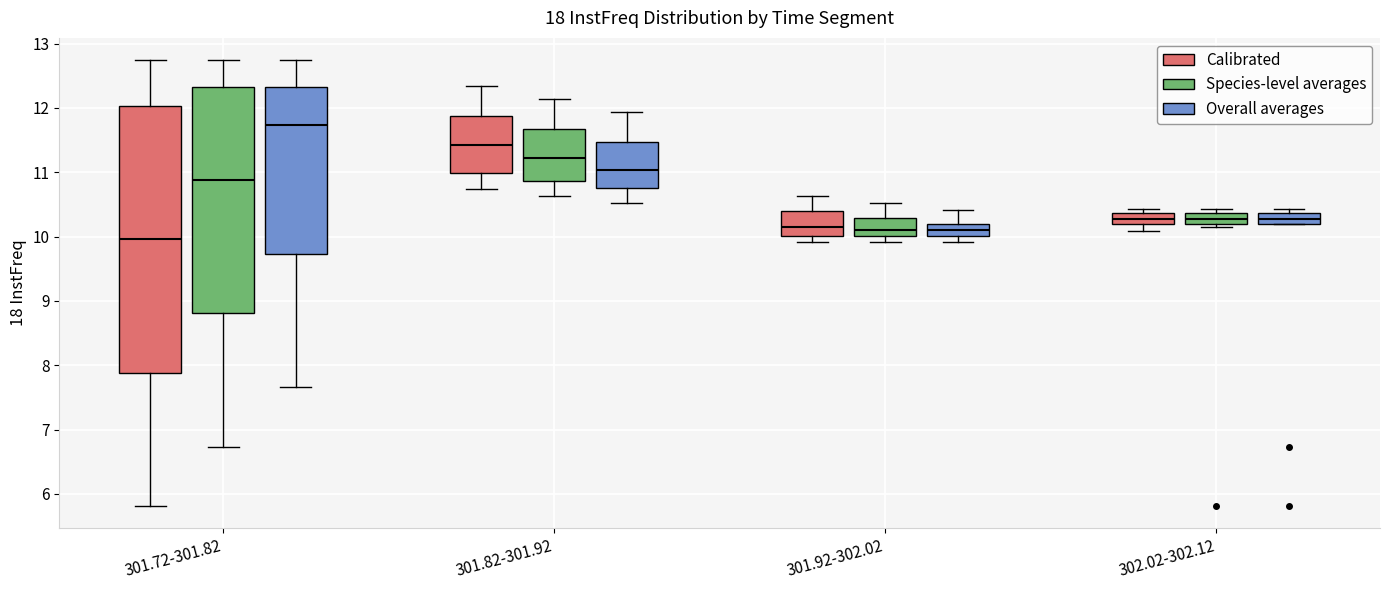

Where is the lower edge of the box for 301.72-301.82 (Calibrated) on the y-axis? The values are not printed on the chart, so give them approximately, as read against the axis.

7.9